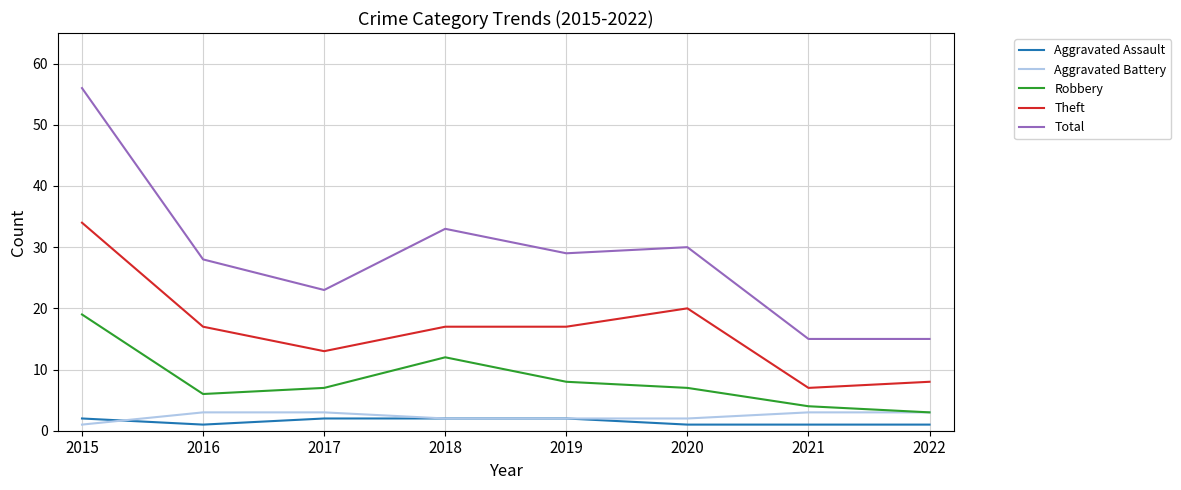

Is it true that Total equals 30 at 2020?

True